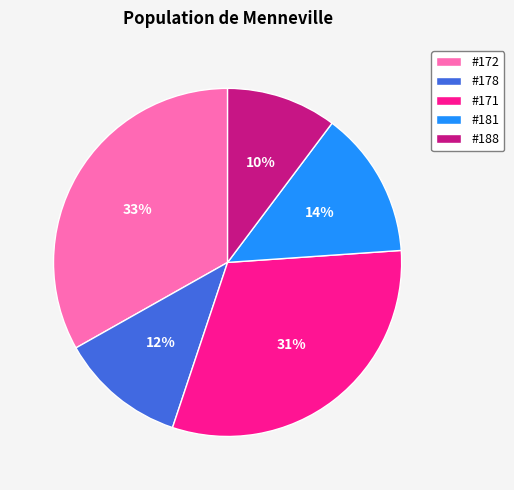

What is the smallest slice in the pie chart?

#188